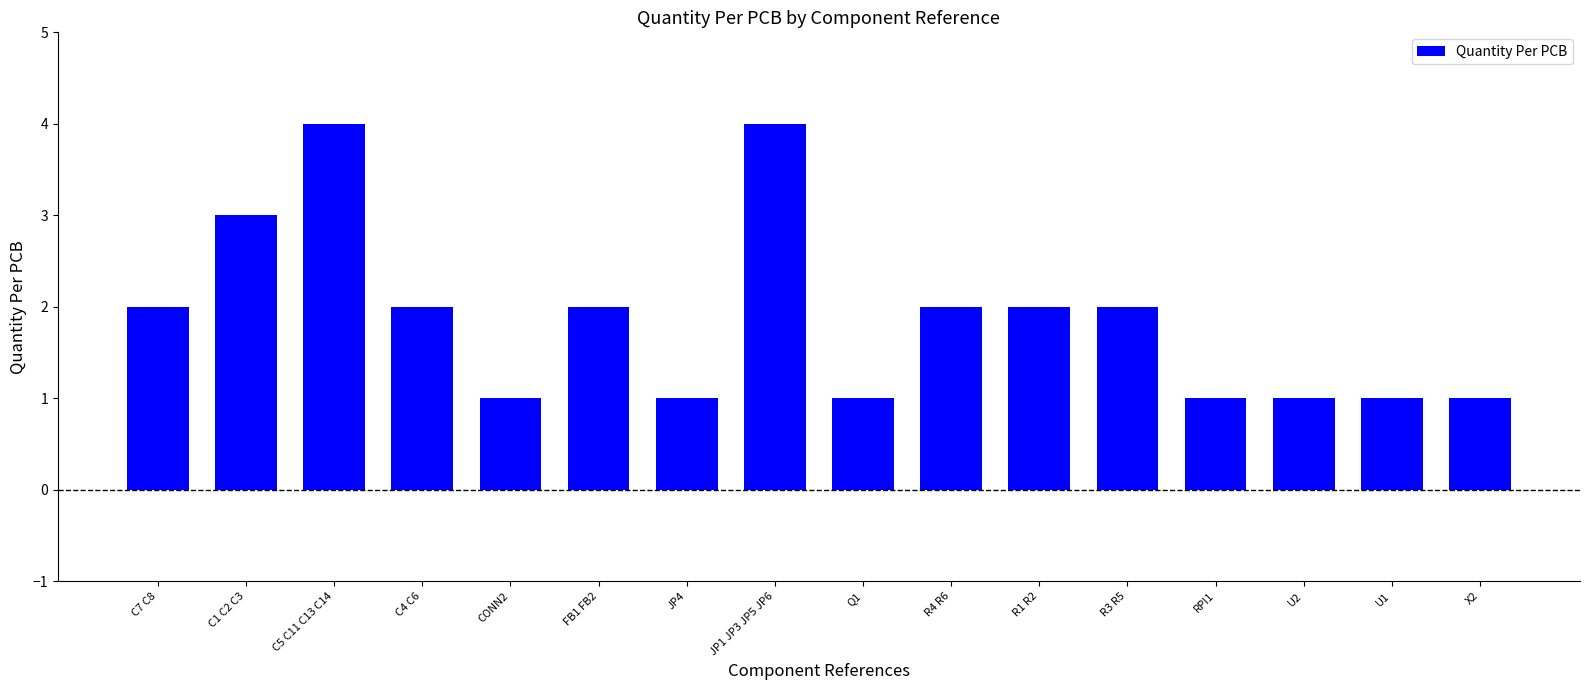

What is the label of the 14th bar from the right?

C5 C11 C13 C14